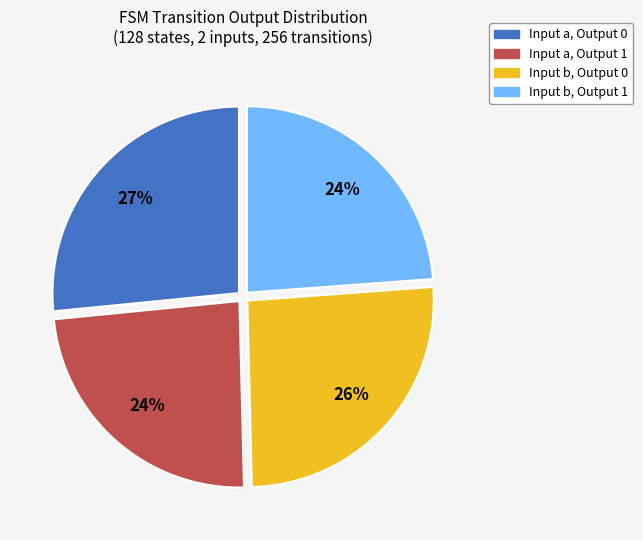

Count the number of slices in the pie.

4